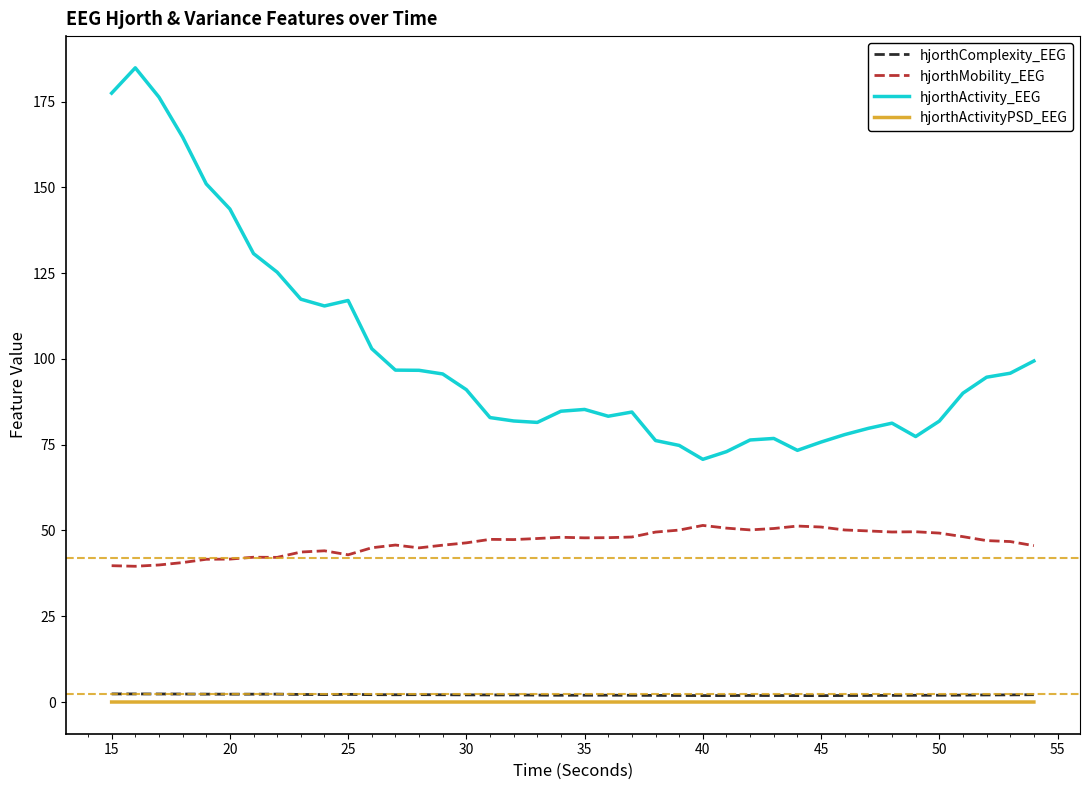

True or false: hjorthMobility_EEG and hjorthActivityPSD_EEG intersect in this chart.

False